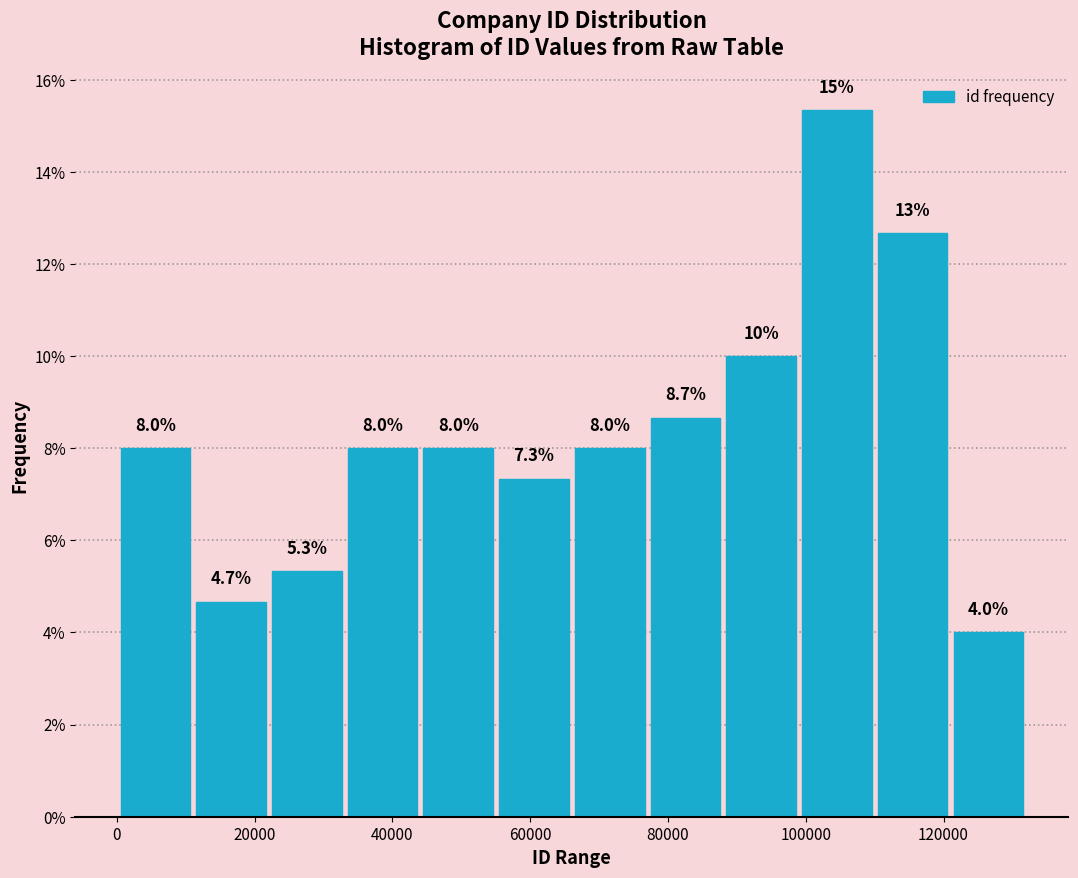

Which range on the x-axis has the tallest bar?

100000 to 110000